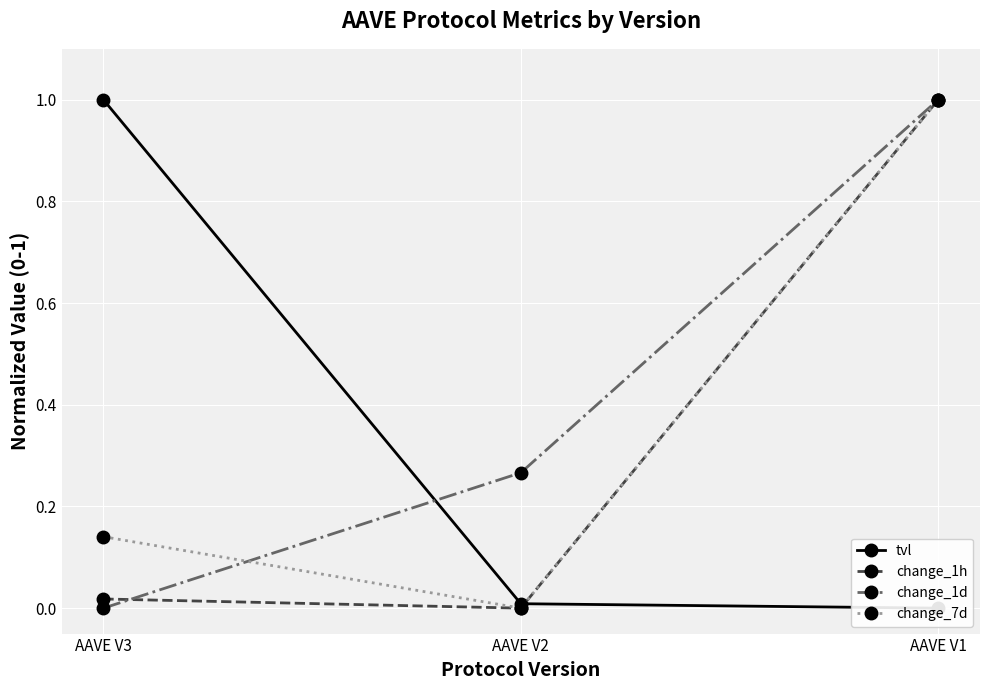

Reading left to right, transcribe all the data shown in this chart.

tvl: 1.0	0.0	0.0
change_1h: 0.0	0.0	1.0
change_1d: 0.0	0.3	1.0
change_7d: 0.1	0.0	1.0